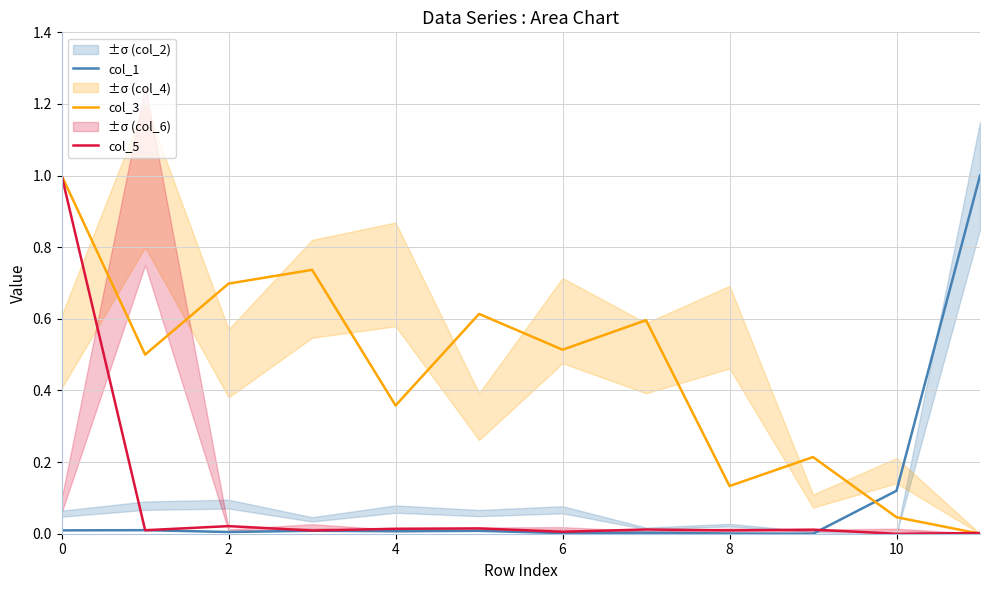

True or false: col_1 and col_3 cross at least once.

True